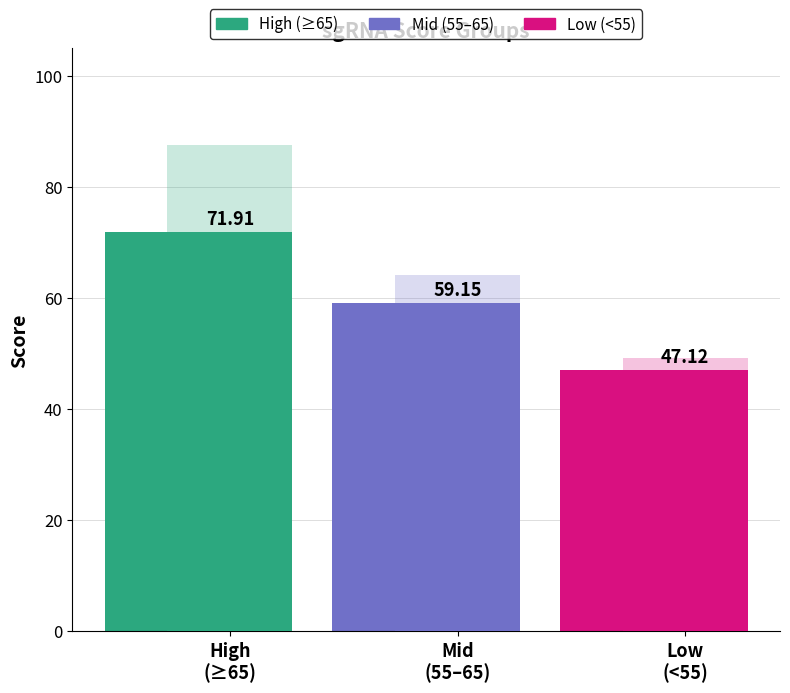

How many values exceed 59?

2